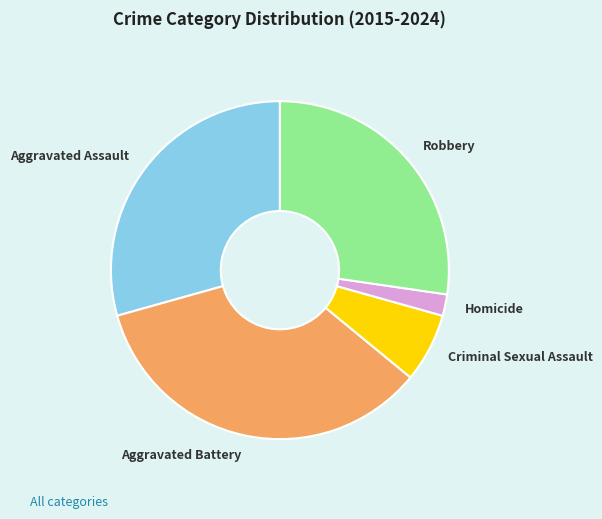

Which slice is the largest?

Aggravated Battery